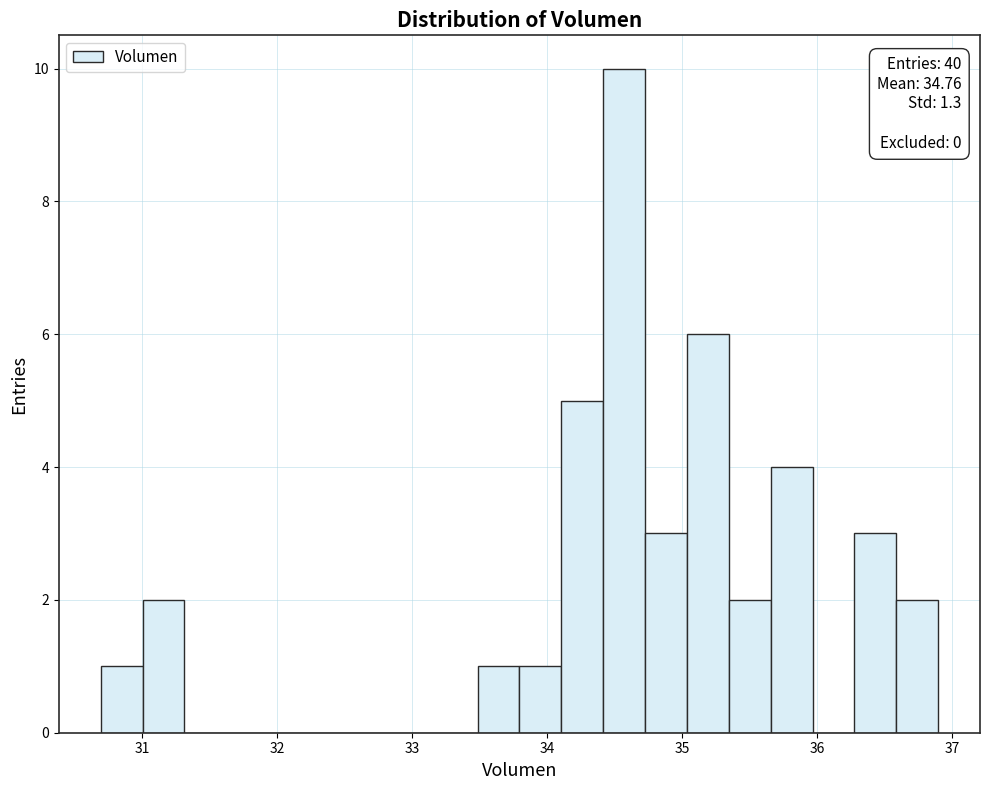

Around what value on the x-axis is the tallest bar? Give the approximate position of its centre, as read against the axis.

34.6